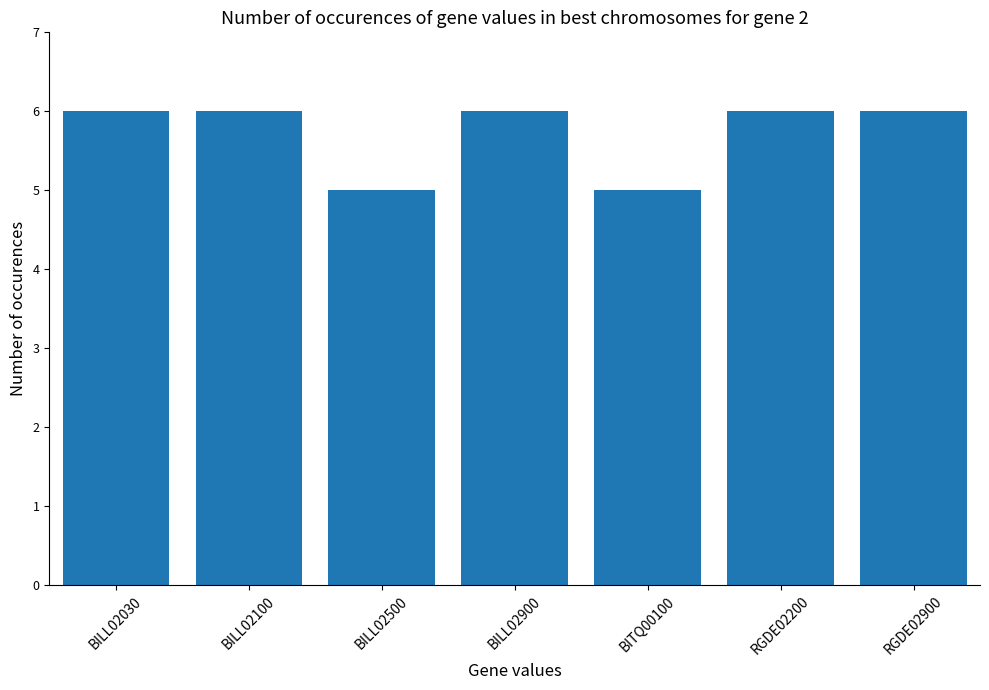

The chart shows a value of 10 at RGDE02900. True or false?

False